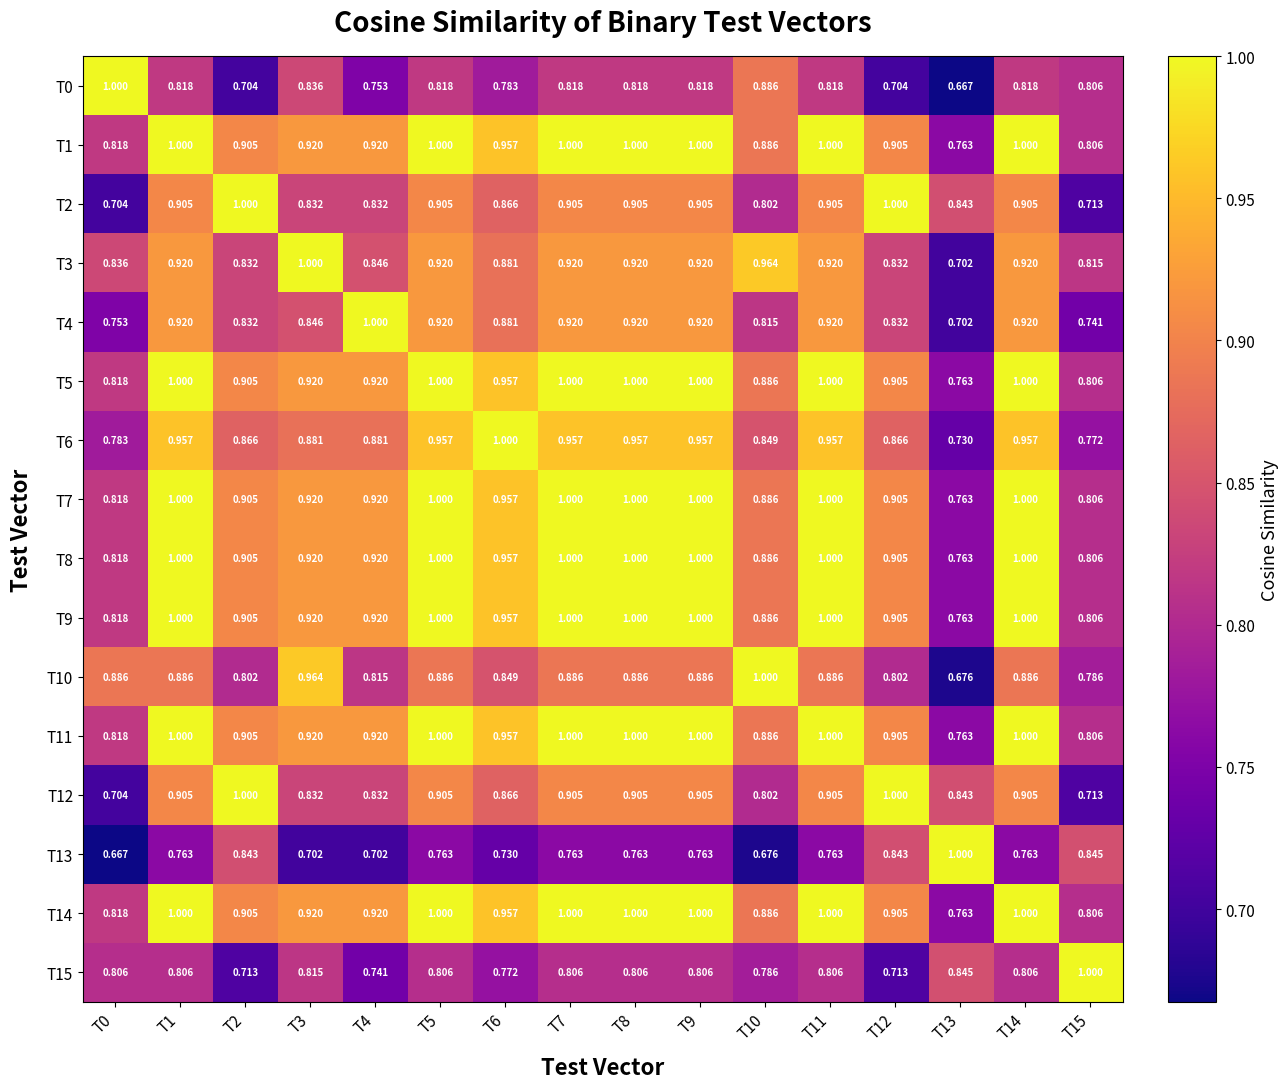

Is the value of T8 at T12 greater than the value of T13 at T14?

Yes